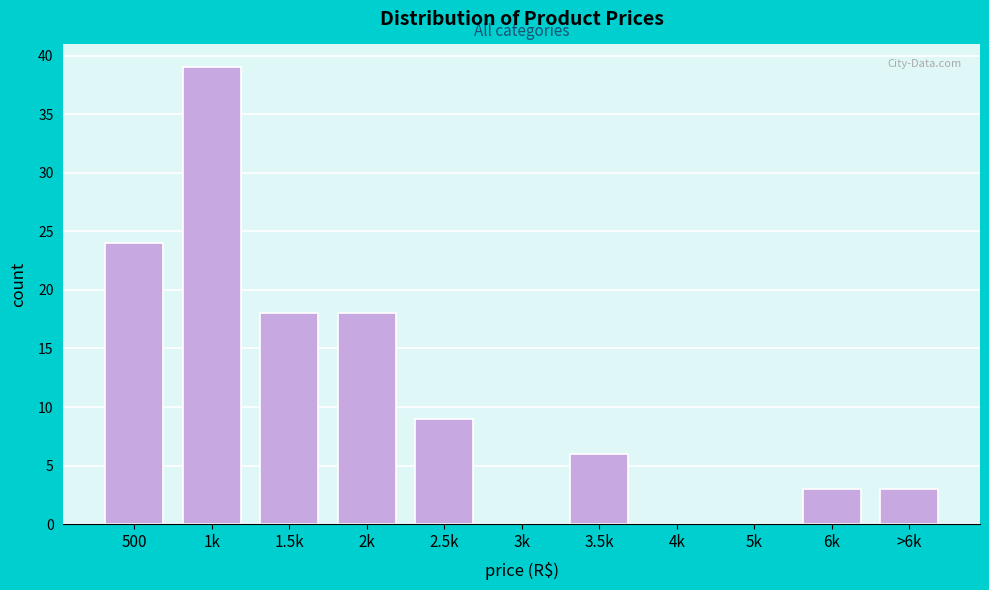

Reading left to right, what are all the values shown in this chart?

500=24	1k=39	1.5k=18	2k=18	2.5k=9	3k=0	3.5k=6	4k=0	5k=0	6k=3	>6k=3